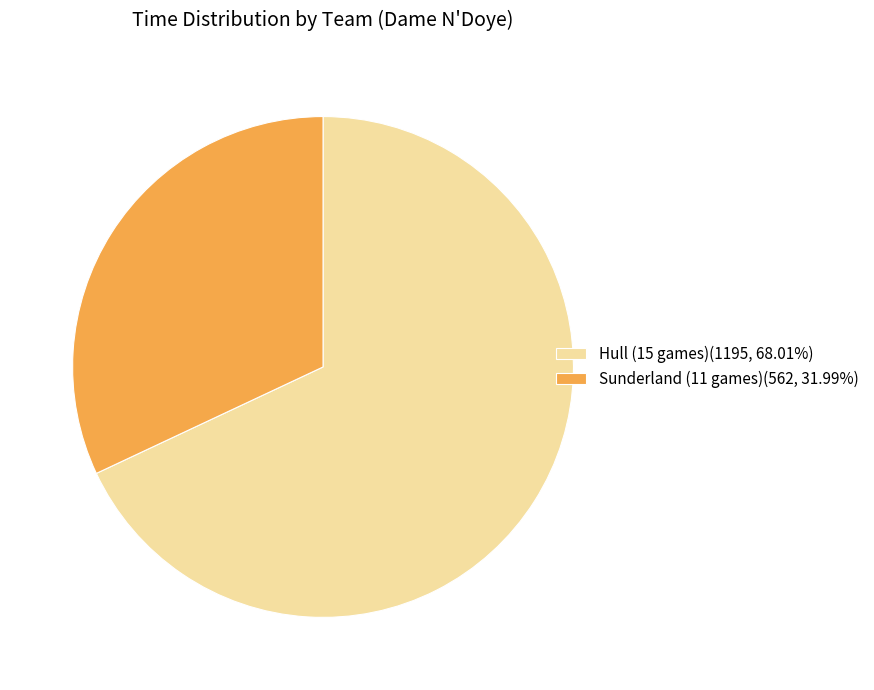

Between Hull (15 games) and Sunderland (11 games), which is larger?

Hull (15 games)